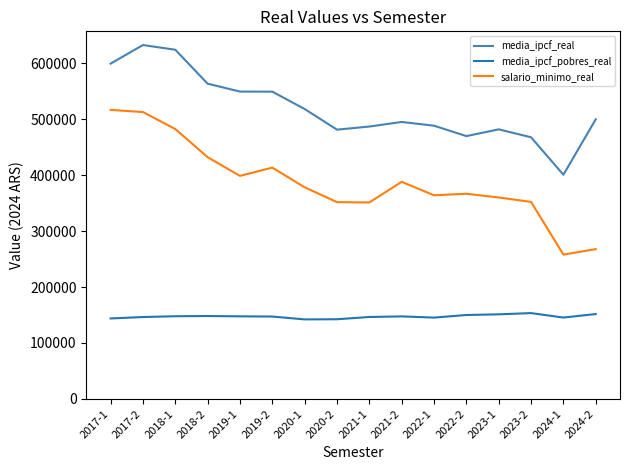

True or false: salario_minimo_real and media_ipcf_real intersect in this chart.

False